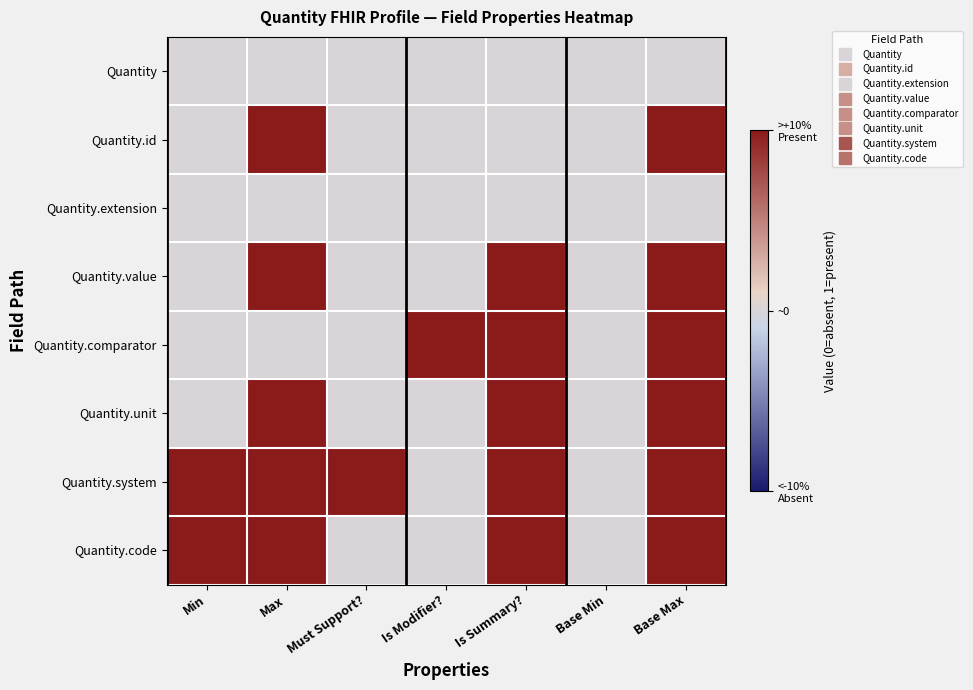

Which series changed the most between Min and Base Min?

Quantity.system